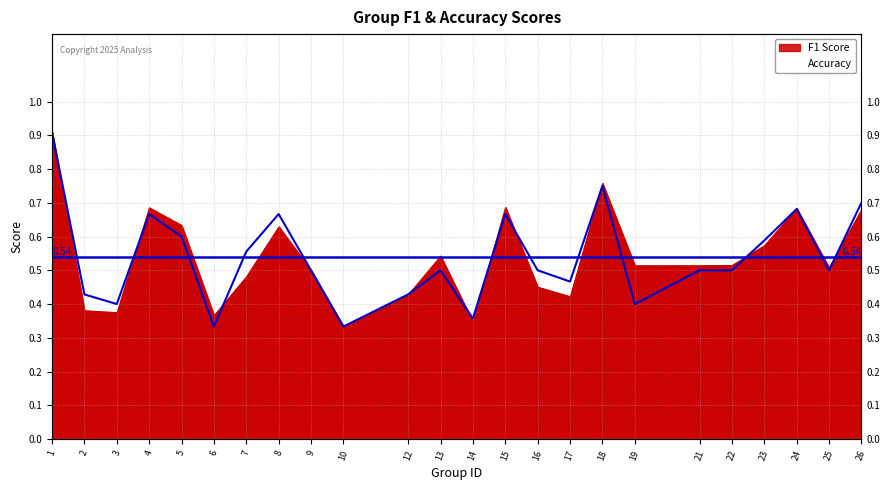

True or false: the data shows 0.4 at 19.

True